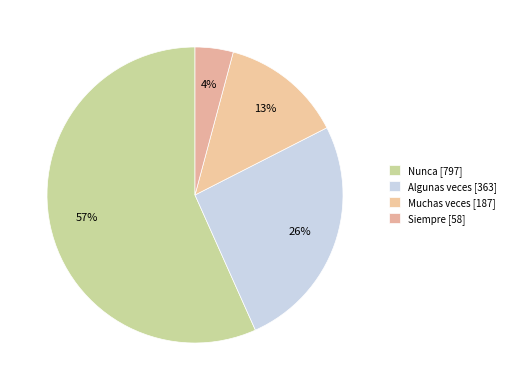

How many slices are in this pie chart?

4